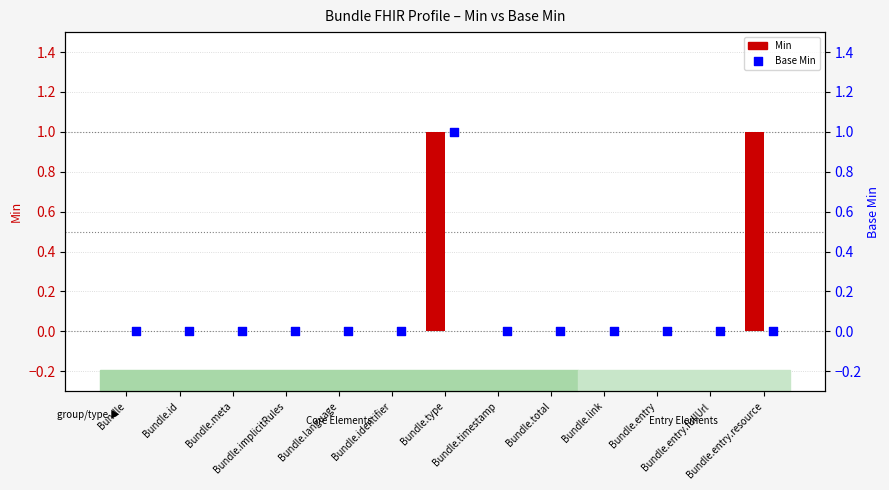

What is the total value across all series at Bundle.type?

2